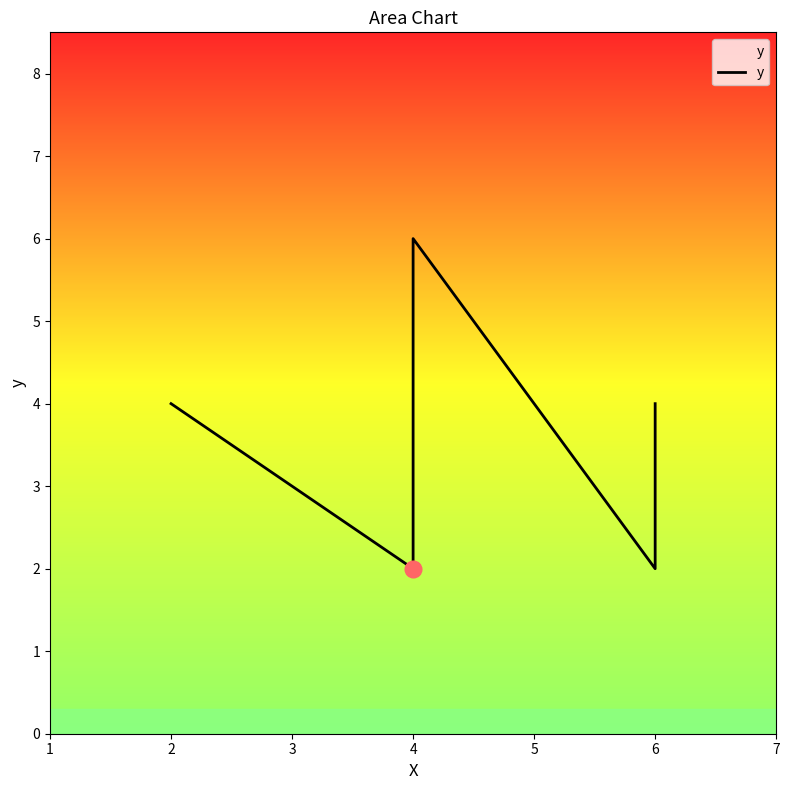

What is the difference between the values at 6 and 4?

2